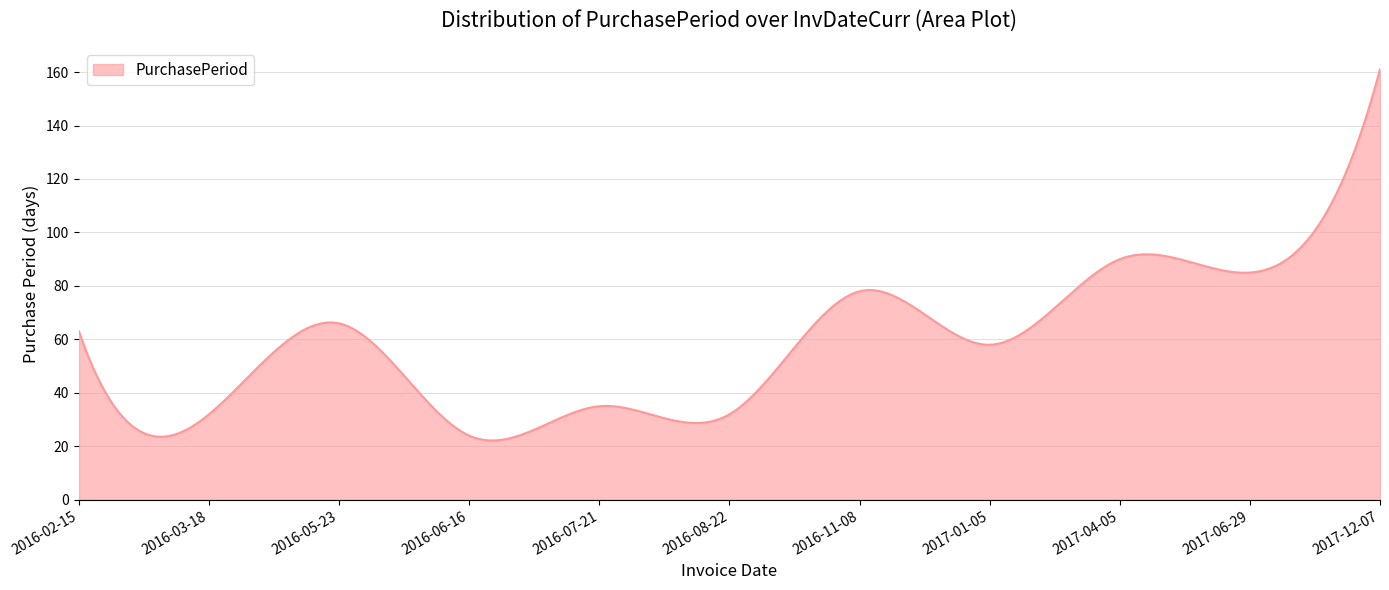

Does the chart display data point markers on the line(s)?

No